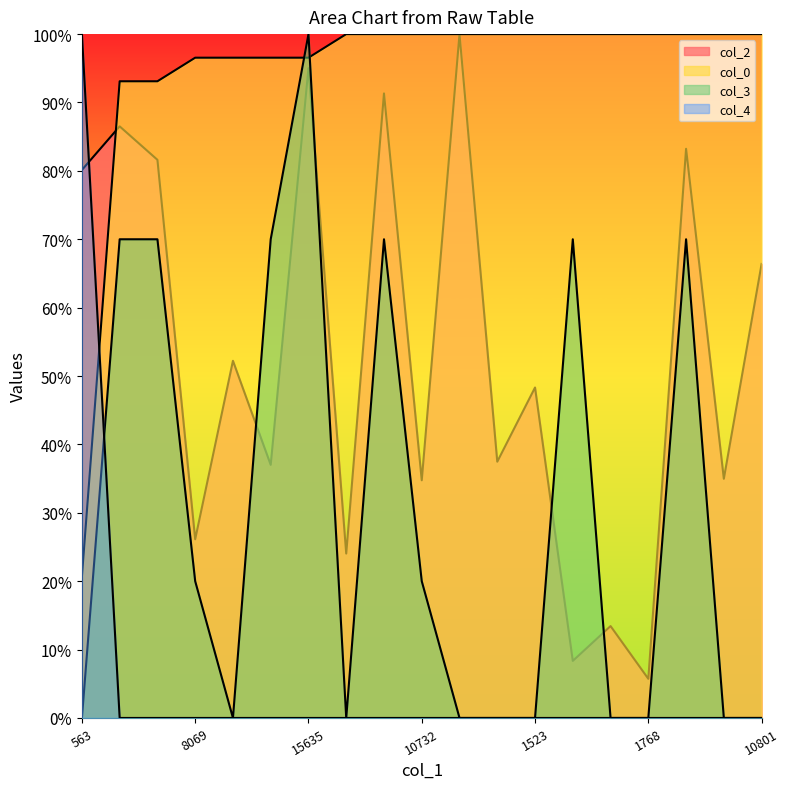

At which label is col_4 closest to 50?

563